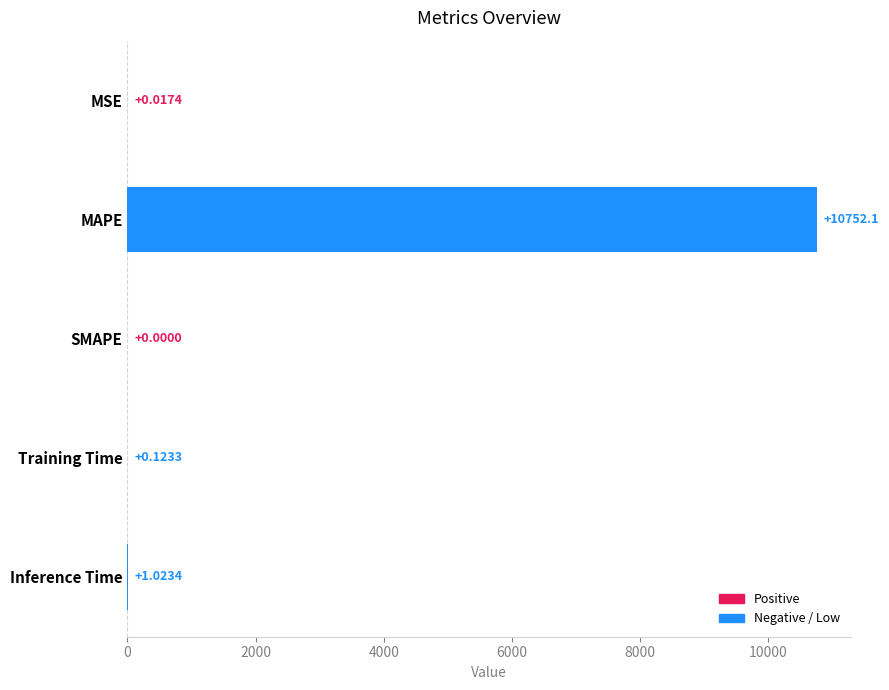

What is the sum of all values?

10753.2